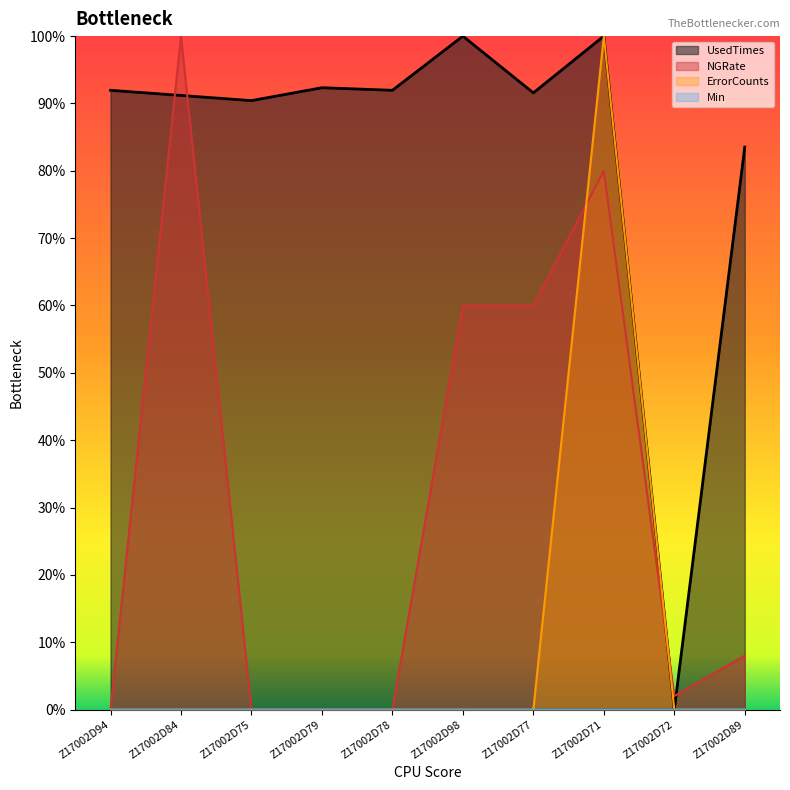

Which series changed the most between Z17002D75 and Z17002D89?

NGRate